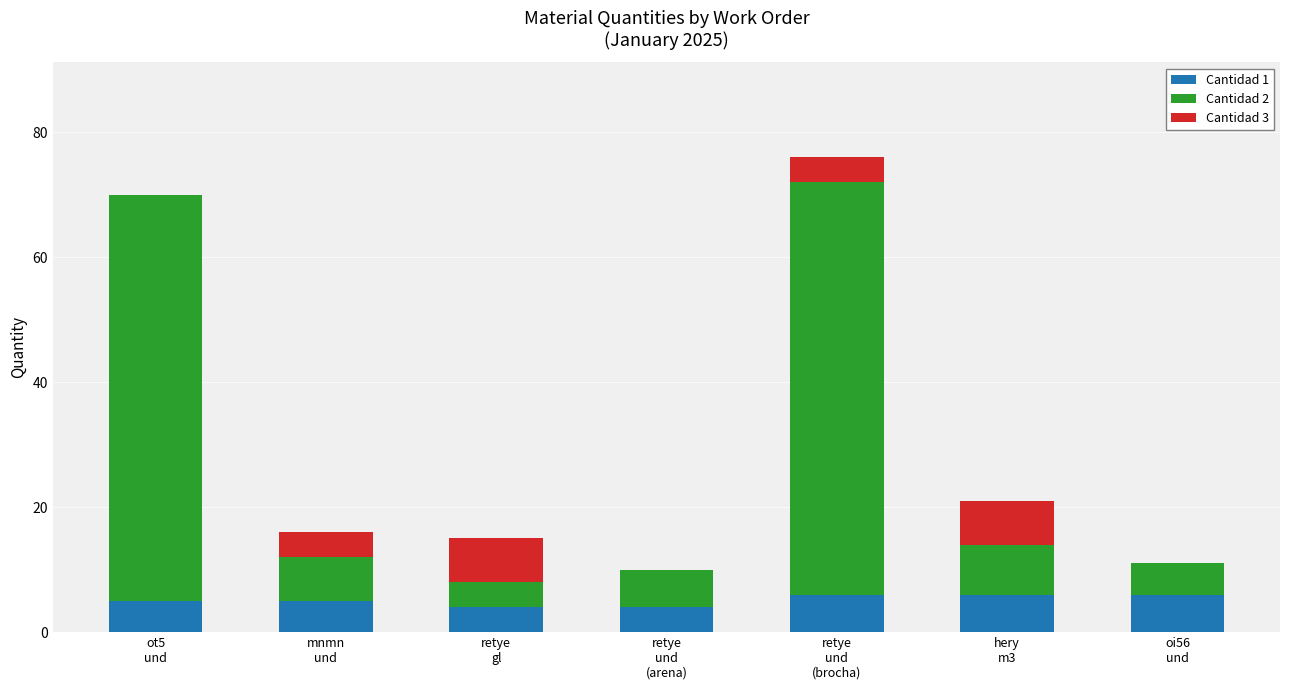

What is the maximum value for Cantidad 1?

6